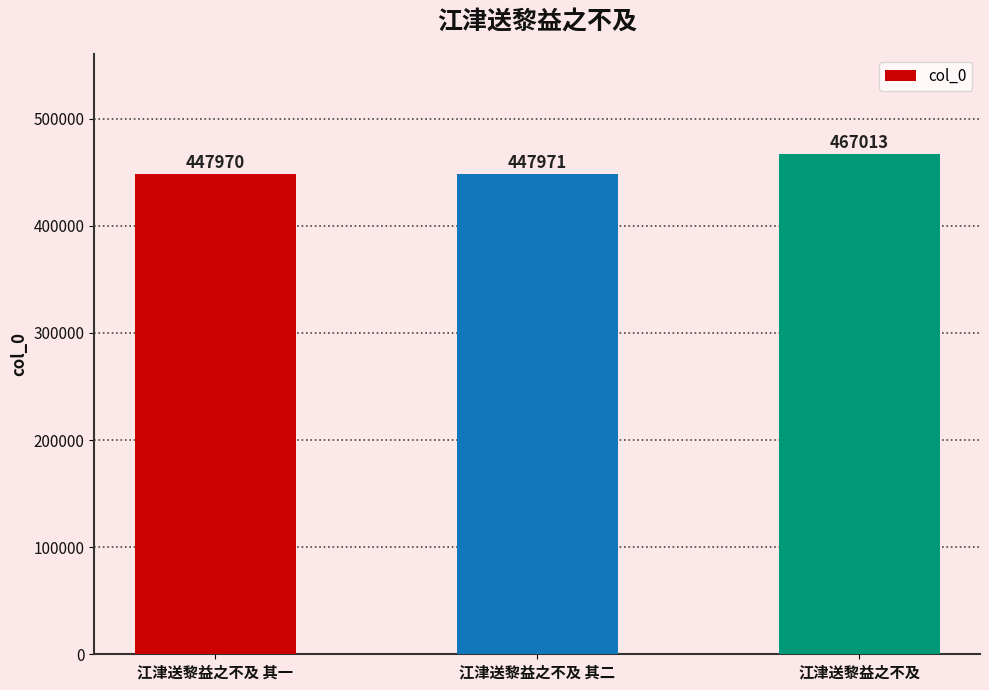

Rank the categories by value from highest to lowest.

江津送黎益之不及, 江津送黎益之不及 其二, 江津送黎益之不及 其一